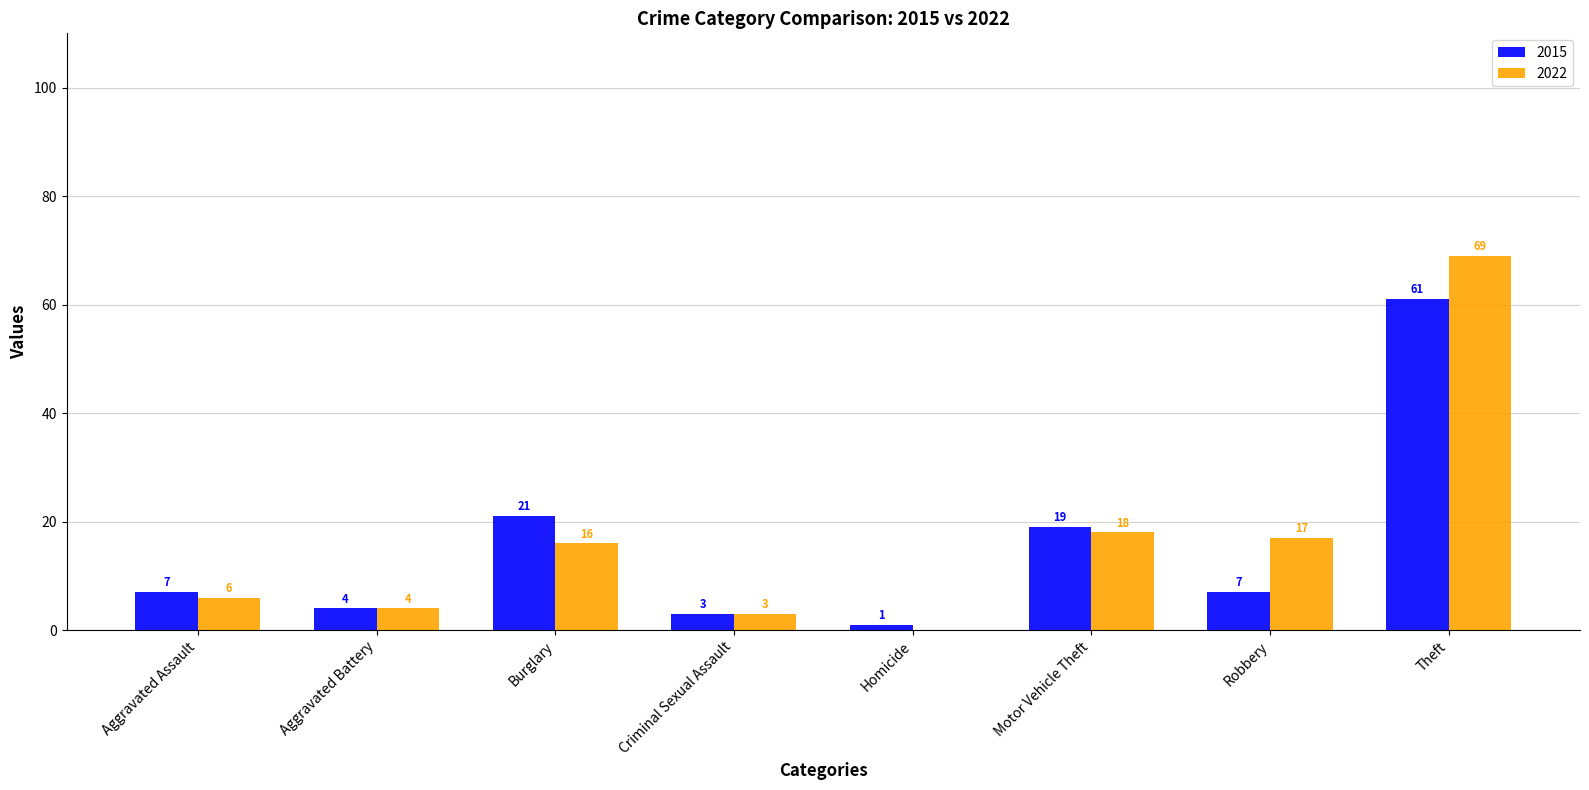

Are the bars grouped side by side (vs. stacked)?

Yes